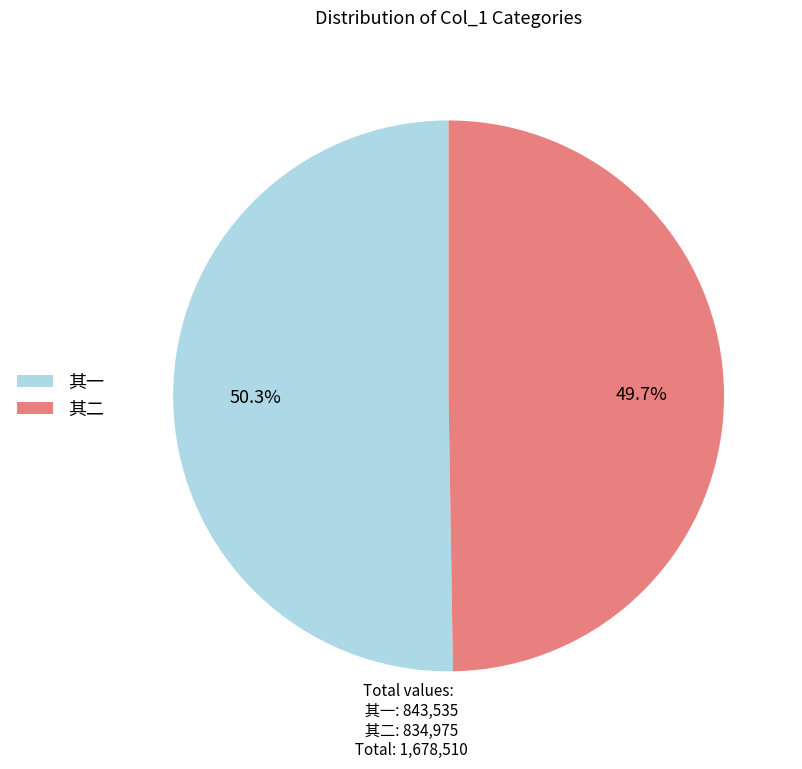

What is the total percentage of 其一 and 其二?

100.0%